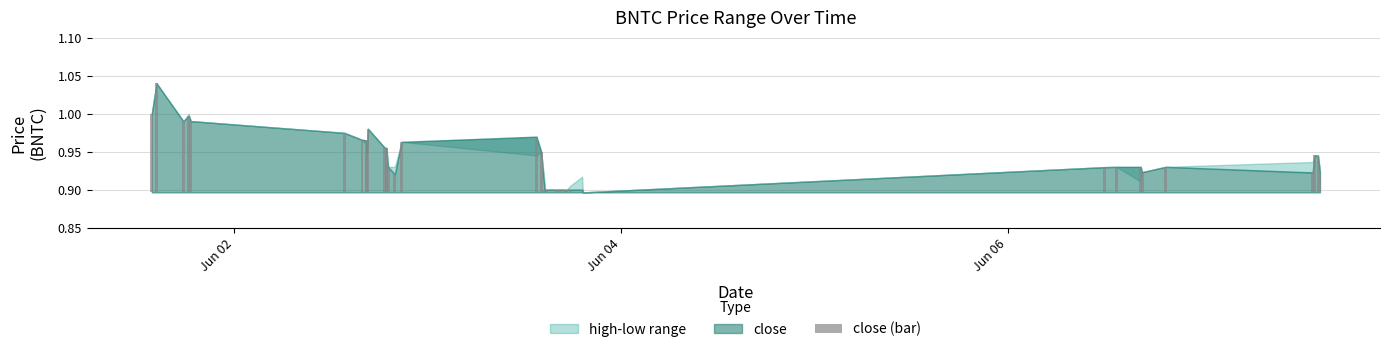

The value at 12 is 0.0. True or false?

False